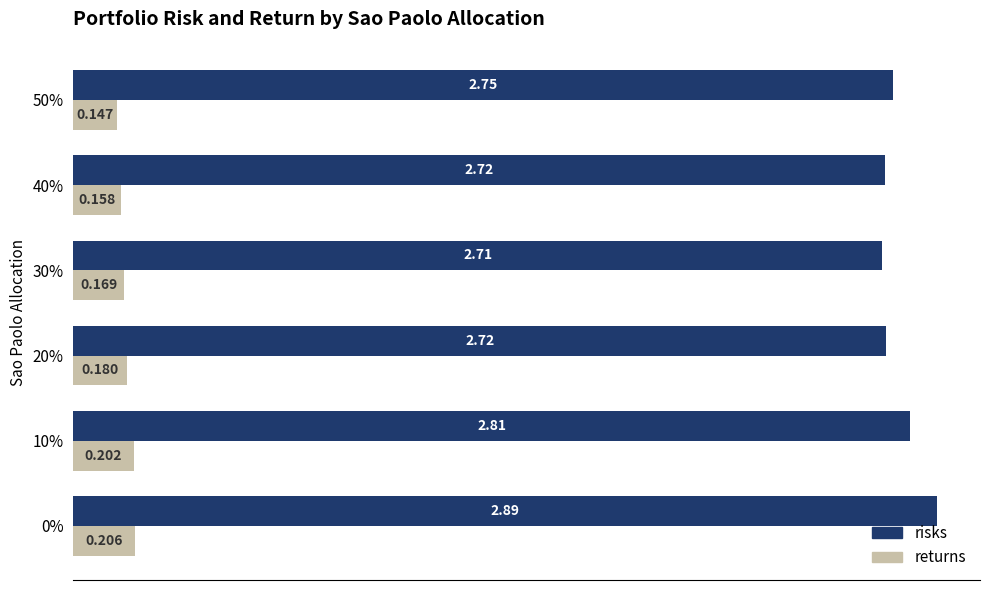

Which series has the widest spread of values?

risks